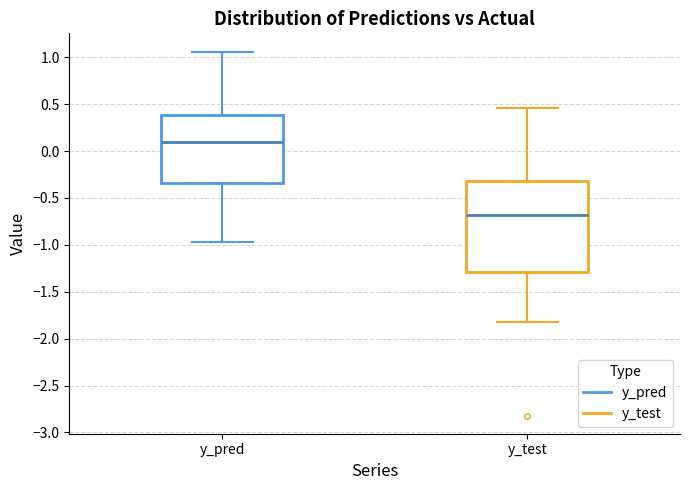

Reading left to right, read every box against the y-axis: the position of its median line, the range the box covers, and the ends of its whiskers. The values are not printed on the chart, so give them approximately, as read against the axis.

y_pred: median 0.10, box -0.35 to 0.40, whiskers -0.95 to 1.05
y_test: median -0.70, box -1.30 to -0.30, whiskers -1.80 to 0.45